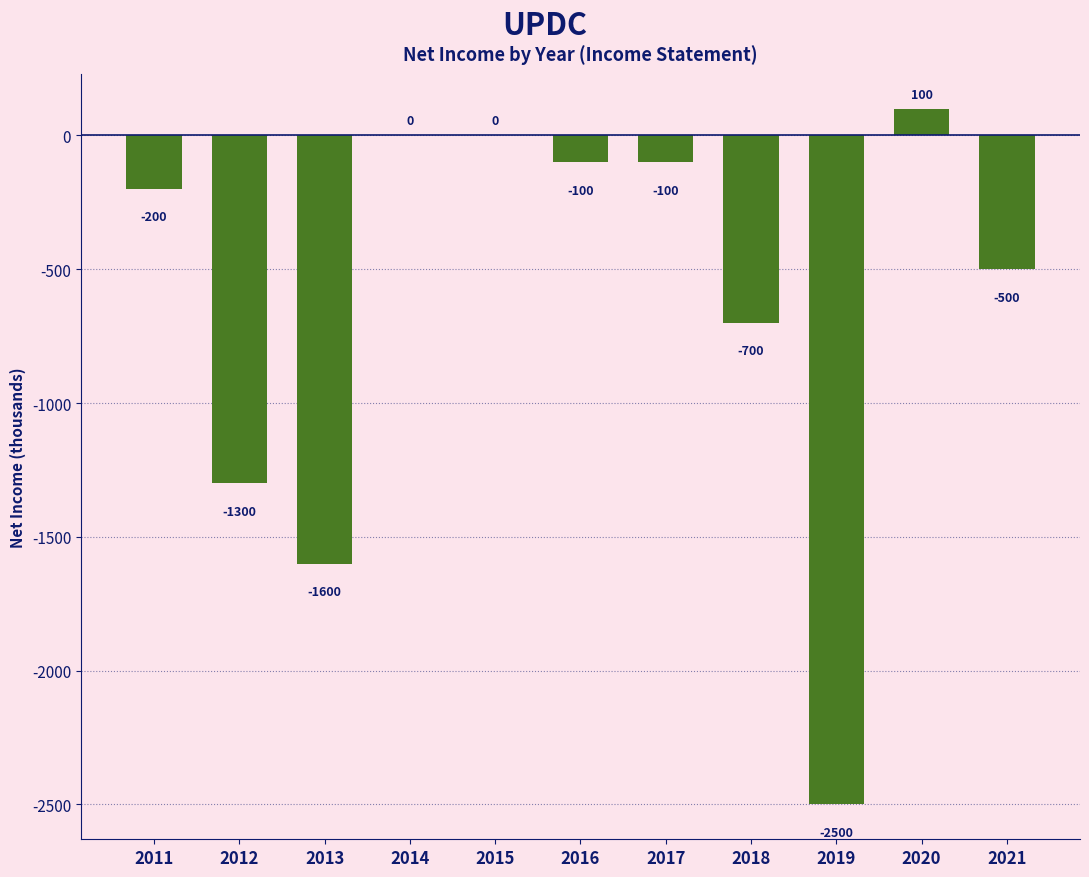

Is it true that the value at 2011 is -200?

True